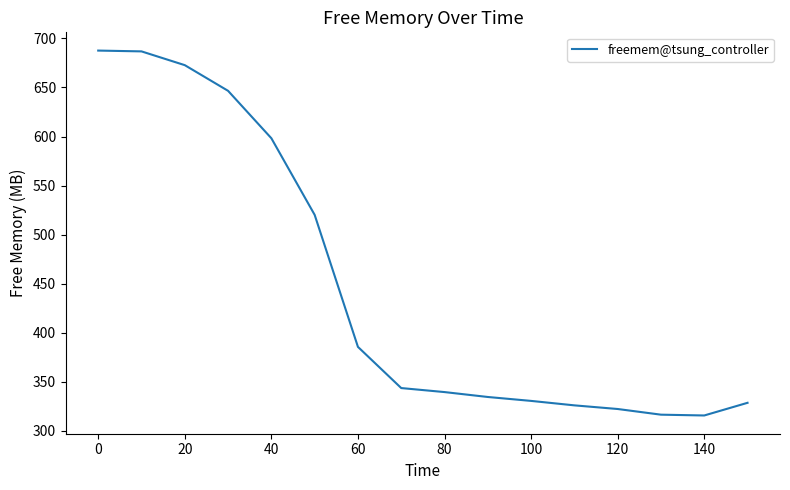

What is the maximum value shown in the chart?

687.6